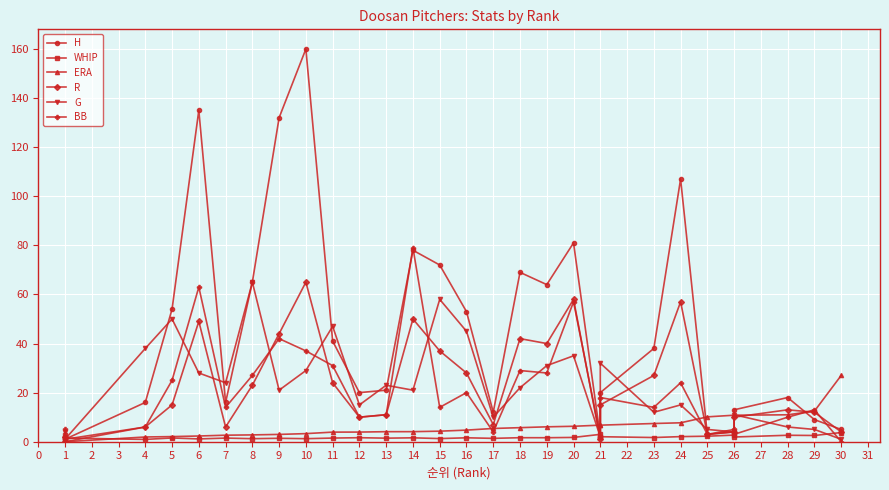

In H, how many points are higher than both neighbors (excluding endpoints)?

8